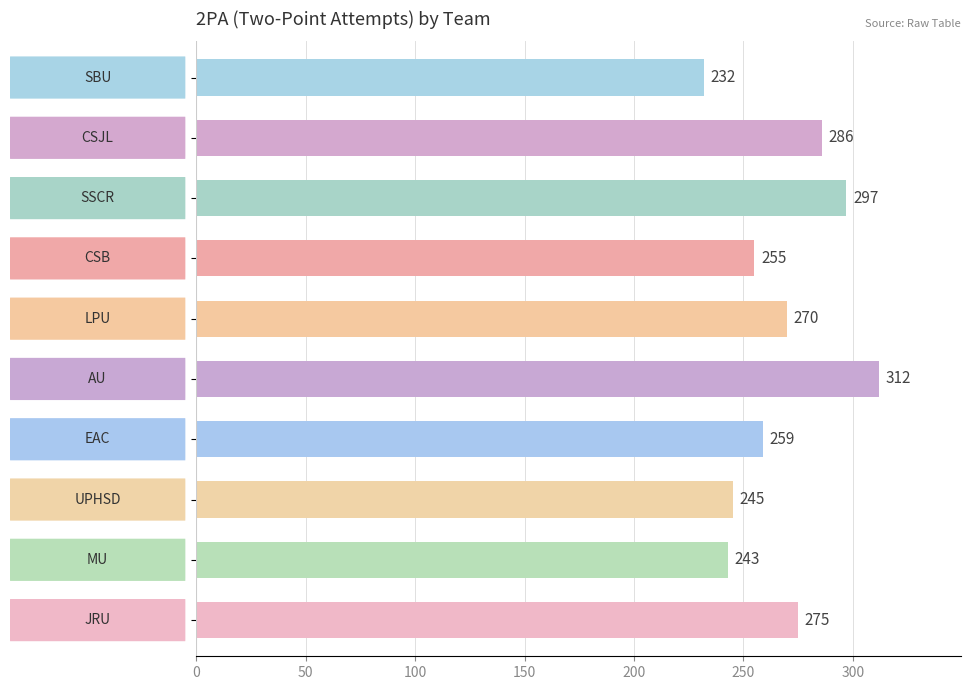

What is the average value?

267